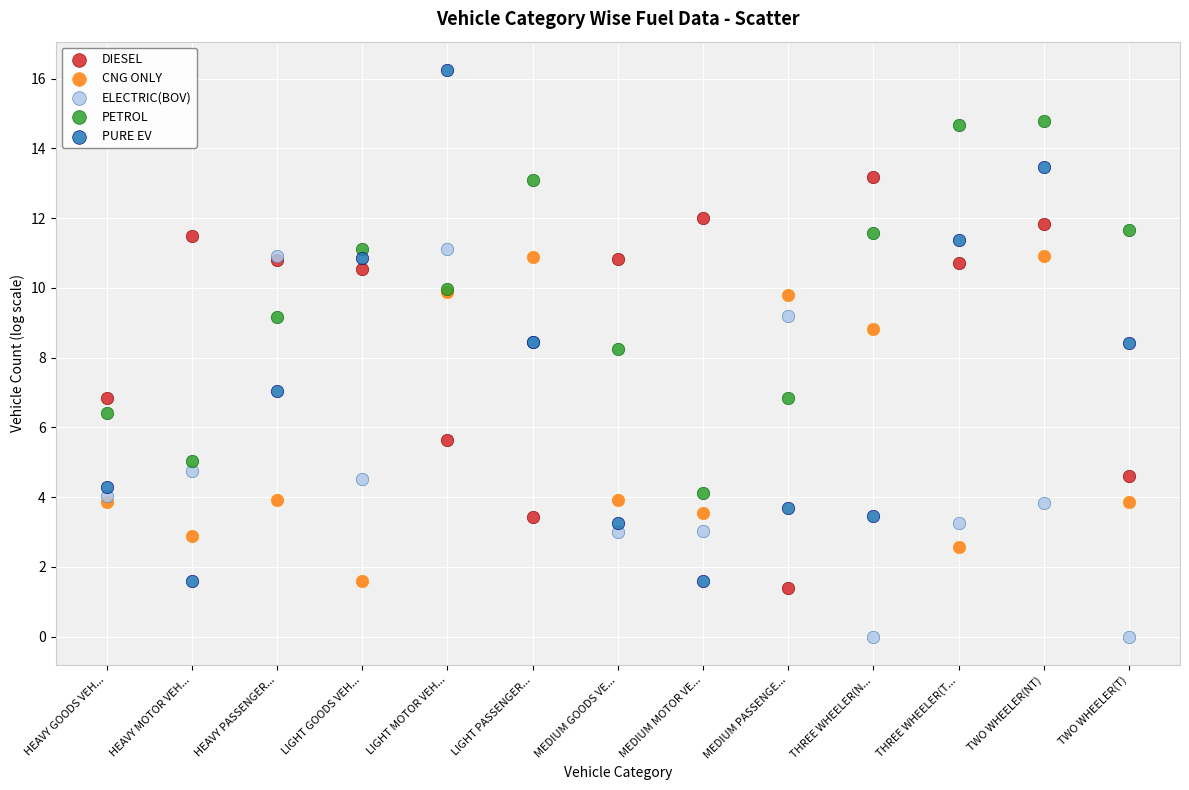

What are all the series names shown in the legend?

DIESEL, CNG ONLY, ELECTRIC(BOV), PETROL, PURE EV